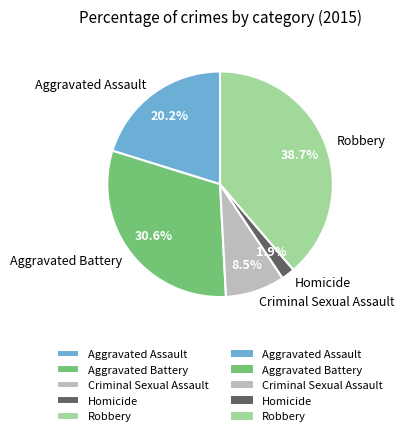

How many segments does this pie chart have?

5